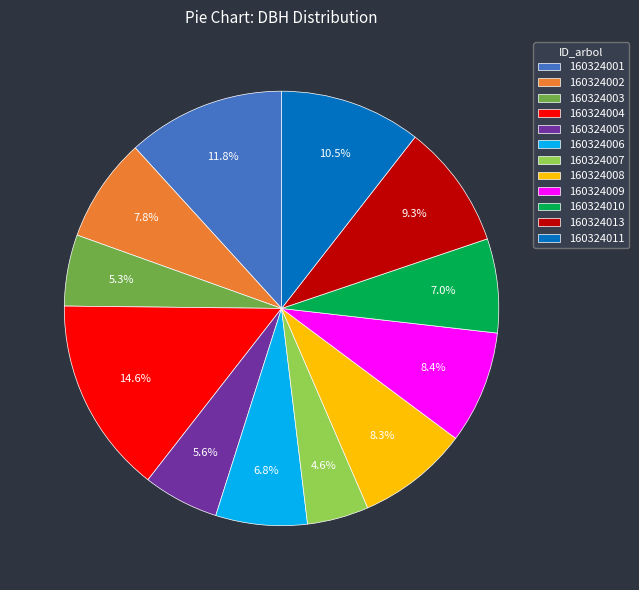

What percentage is NOT represented by 160324007?

95.4%